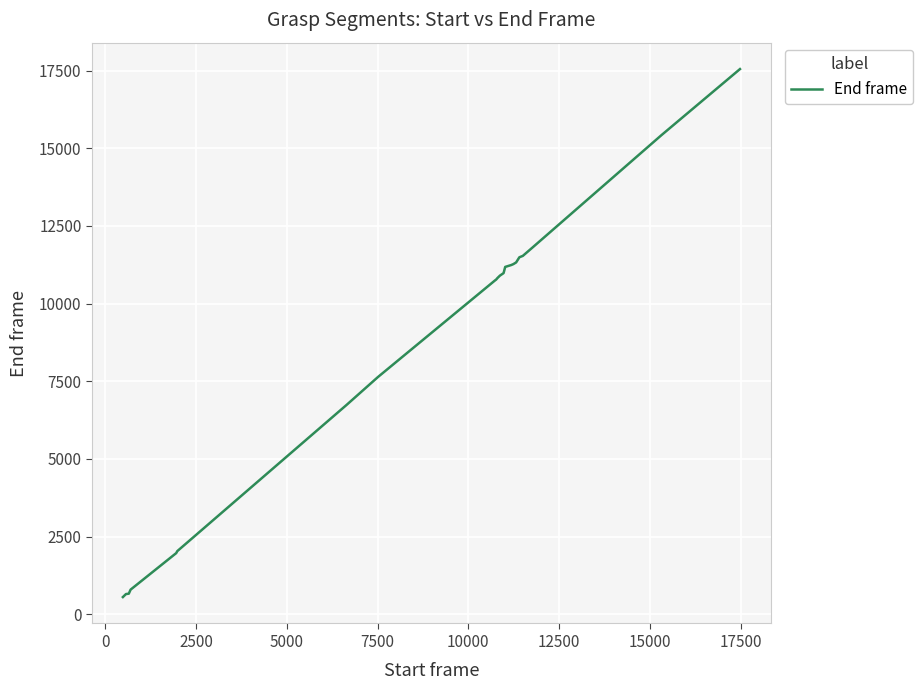

What is the greatest value displayed?

17550